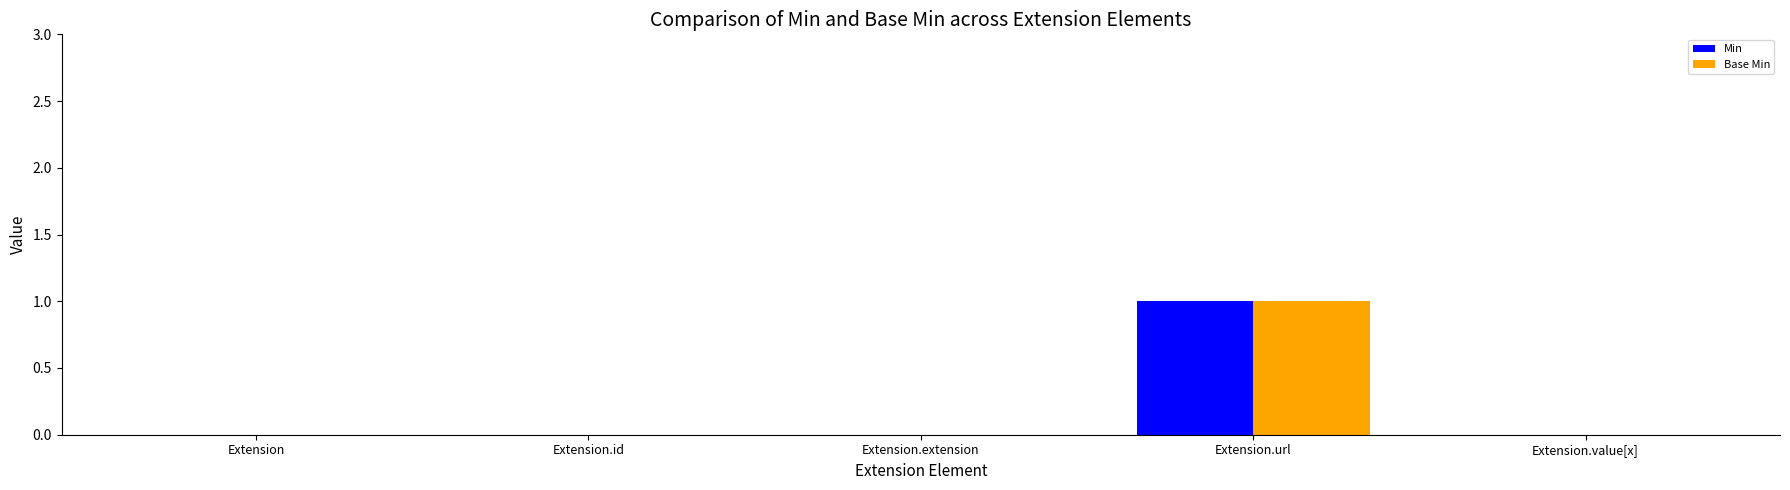

Is the value of Min at Extension.id greater than the value of Base Min at Extension.url?

No